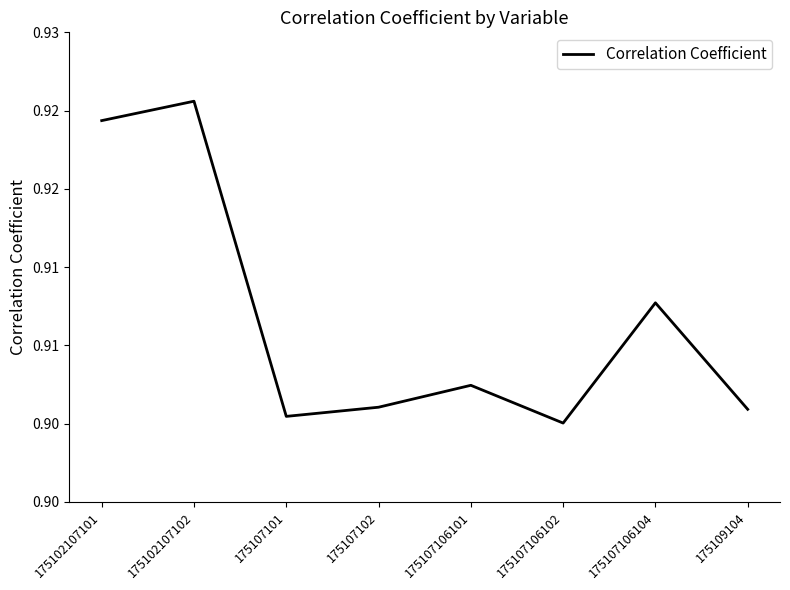

Rank the categories by value from highest to lowest.

175102107102, 175102107101, 175107106104, 175107106101, 175107102, 175109104, 175107101, 175107106102